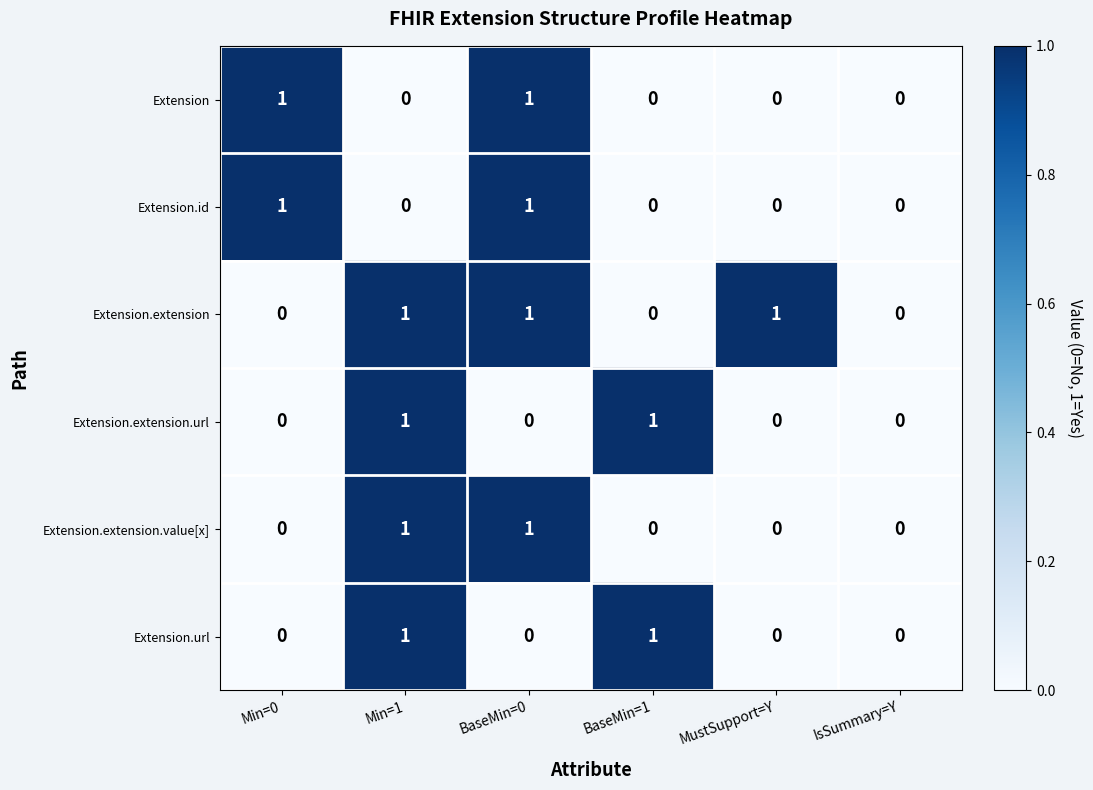

What is the total value across all series at Min=1?

4